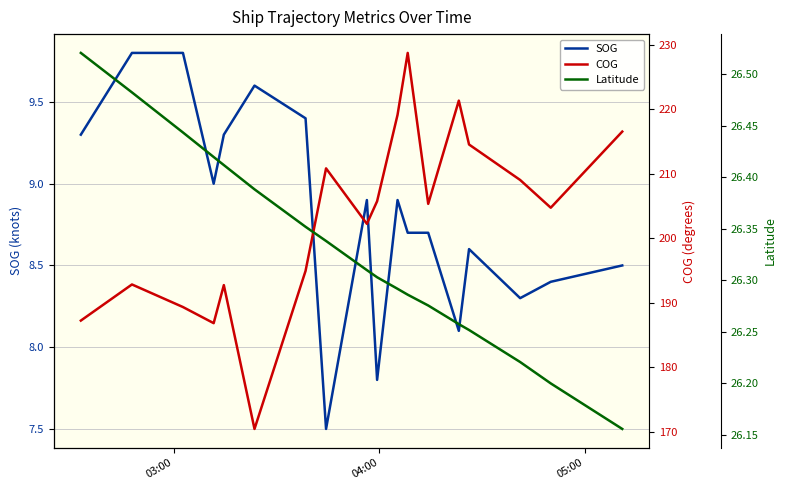

How many distinct data groups are displayed?

3